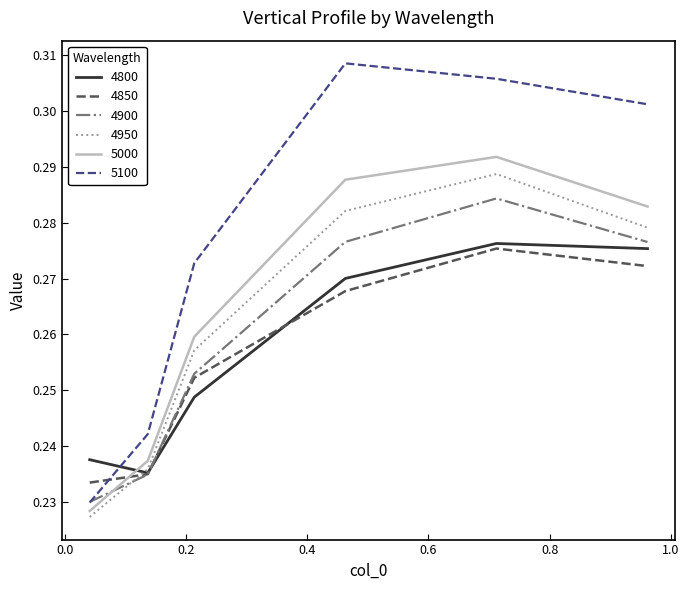

Which series has the widest spread of values?

5100